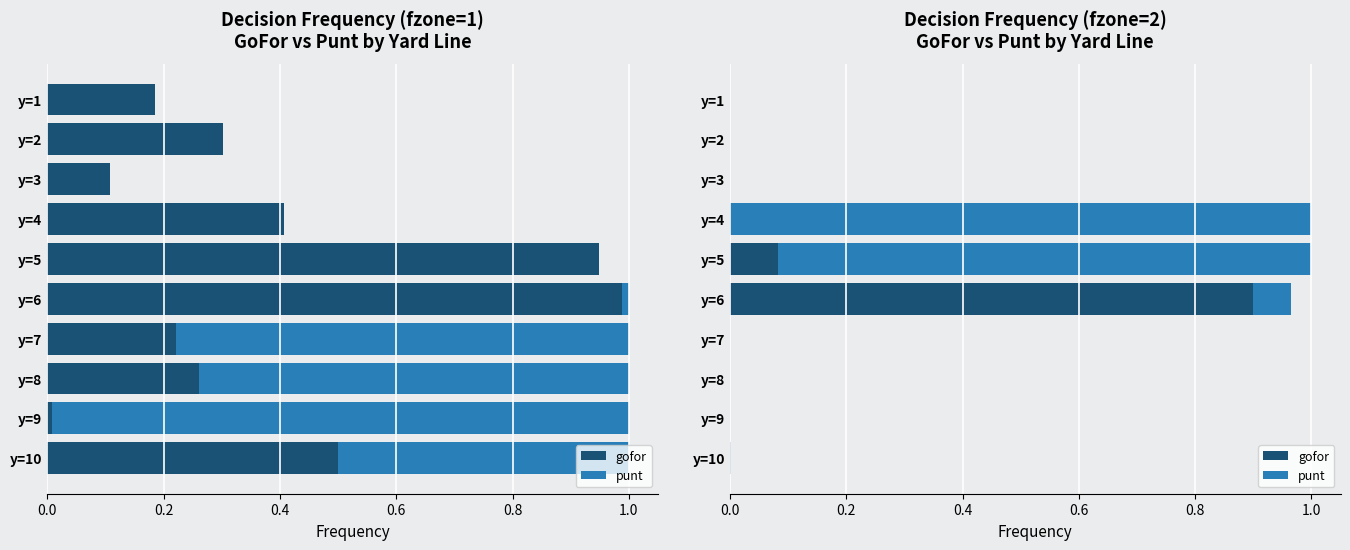

Reading left to right, extract all data points from this chart.

gofor: 0.0	0.0	0.0	0.0	0.1	0.9	0.0	0.0	0.0	0.0
punt: 0.0	0.0	0.0	1.0	0.9	0.1	0.0	0.0	0.0	0.0